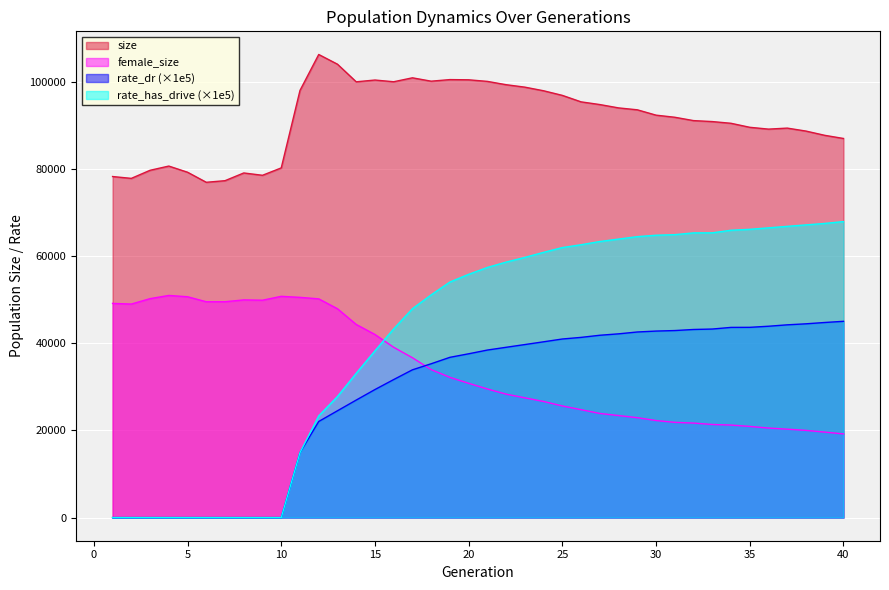

What is the spread (max minus min) of values at 6?

77008.0